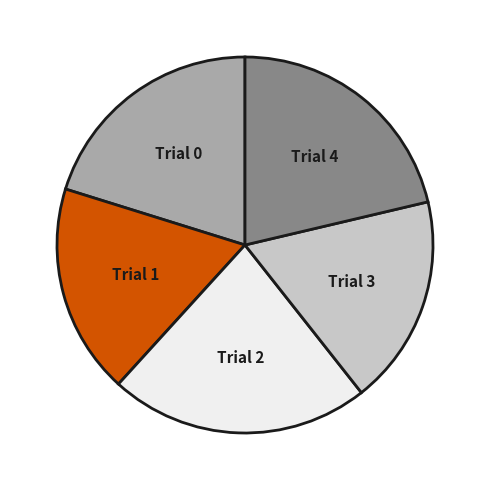

True or false: Trial 2 accounts for 35% of the total.

False